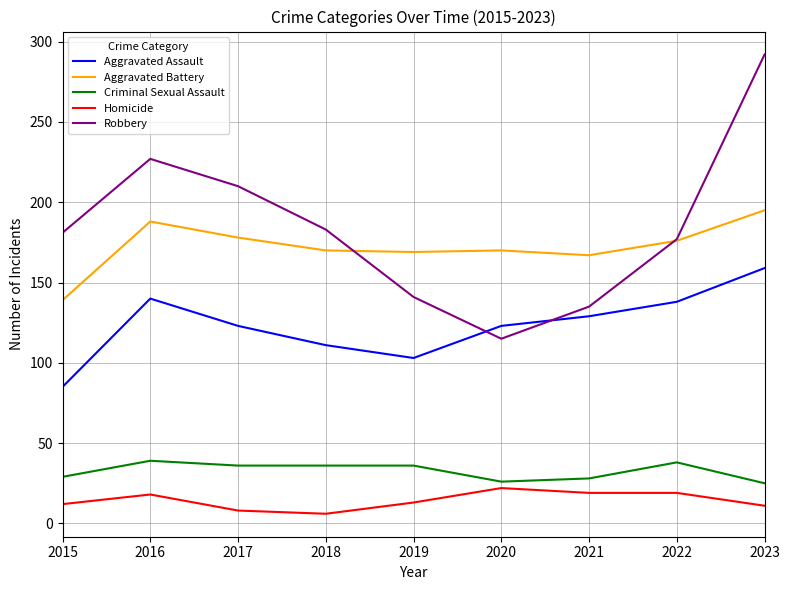

Read the Homicide value at 2023, to the nearest 5.

10